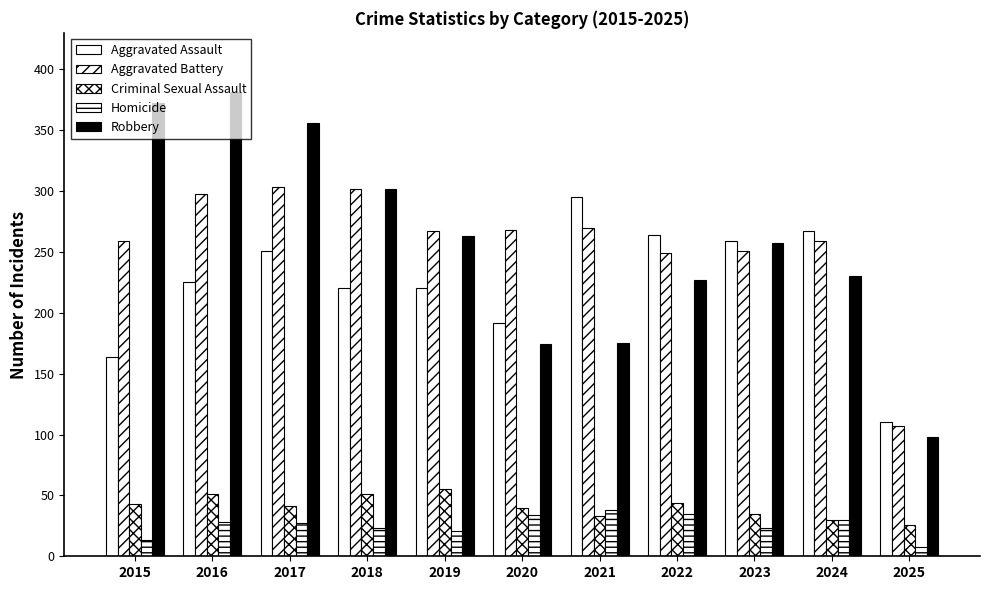

How many data points does each series have?

11